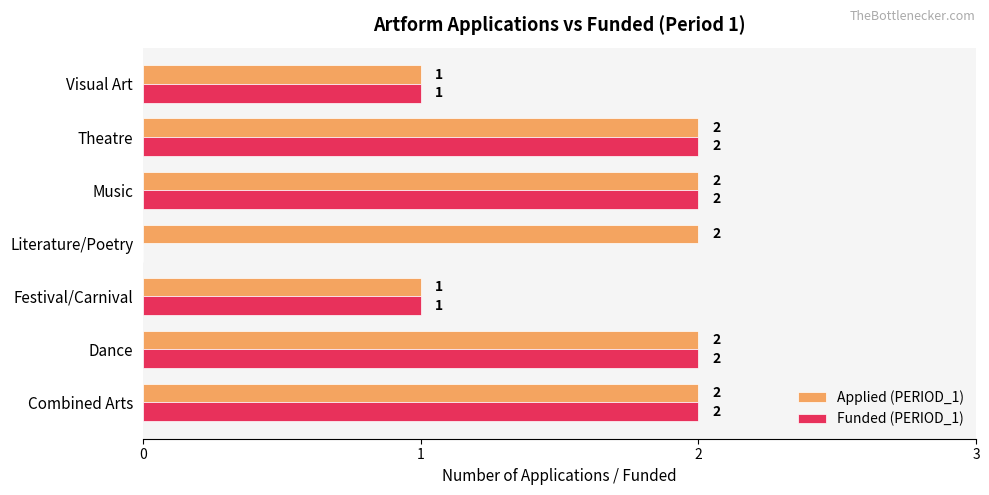

How many Funded (PERIOD_1) values are between 1 and 2?

6